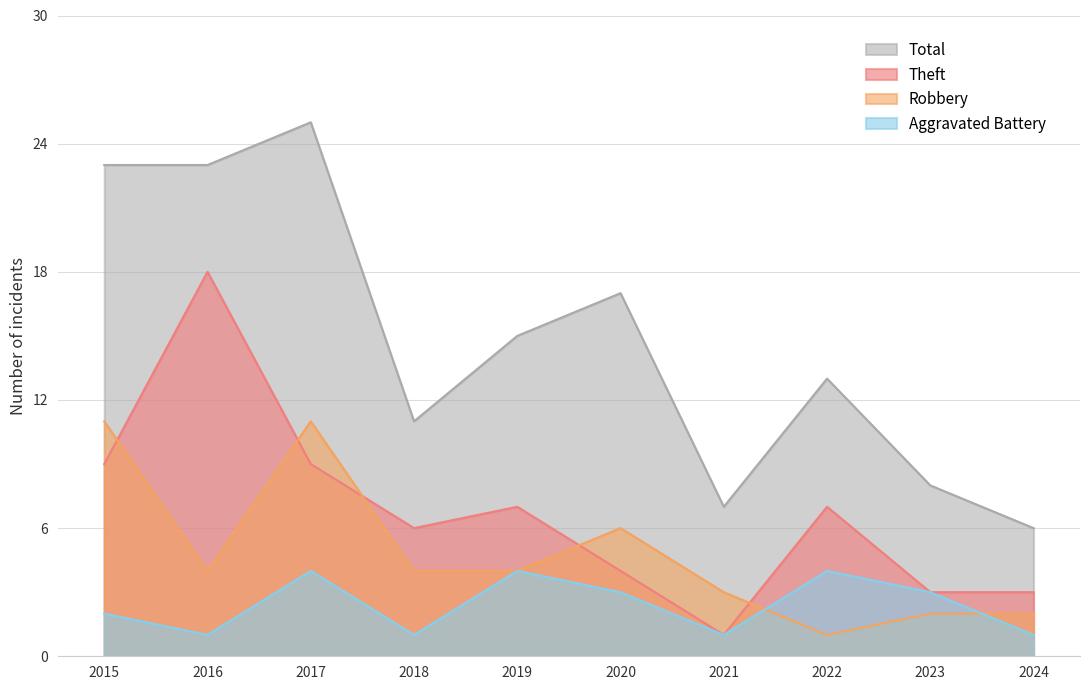

What are all the series names shown in the legend?

Total, Theft, Robbery, Aggravated Battery